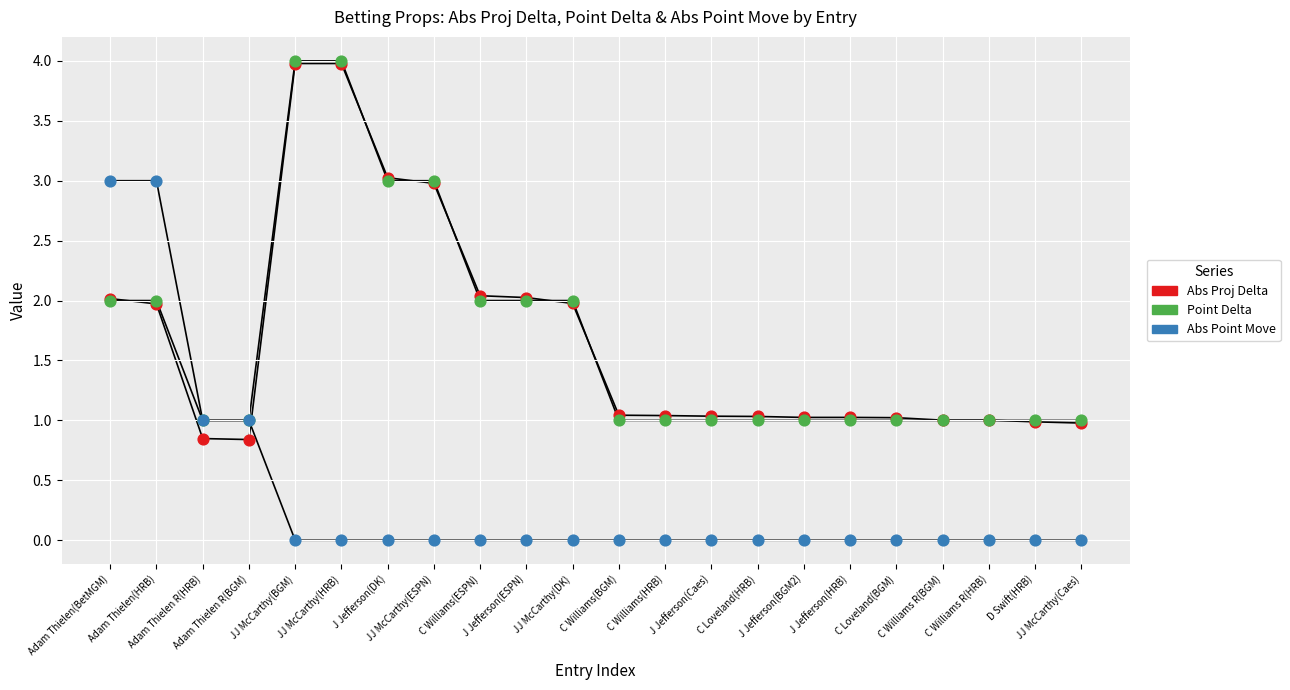

Which series reaches the maximum Y coordinate?

Point Delta